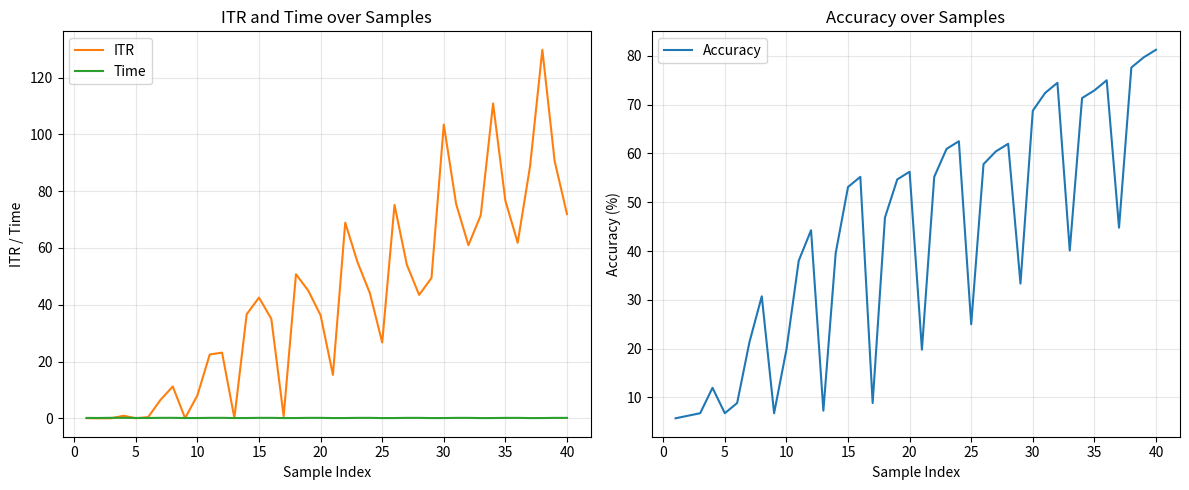

How many values in the ITR series are below 43?

20